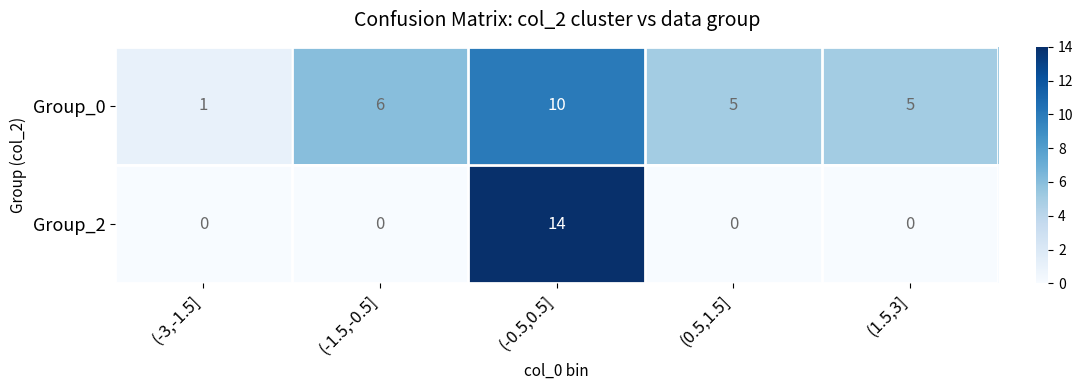

List the series in order of their peak value, highest first.

Group_2, Group_0